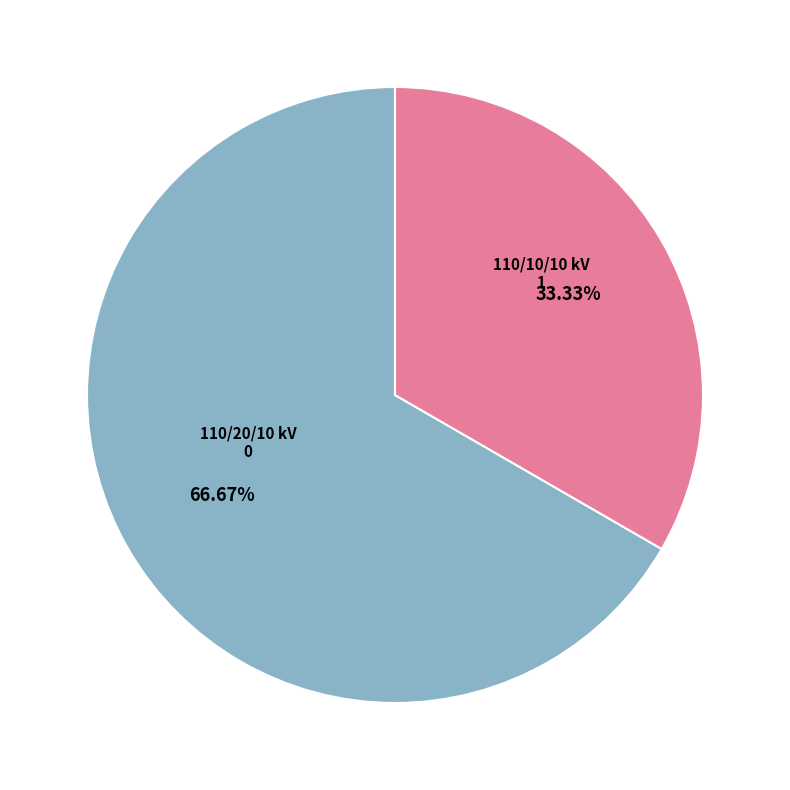

Does any single category account for the majority?

Yes